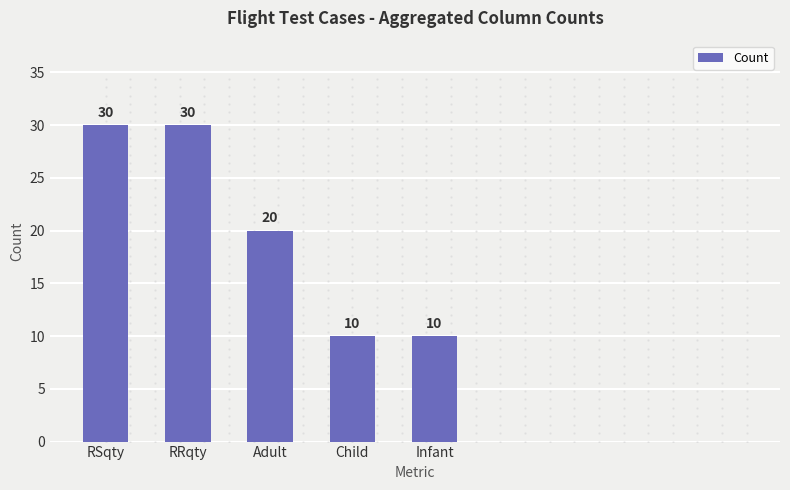

The chart shows a value of 10 at Child. True or false?

True